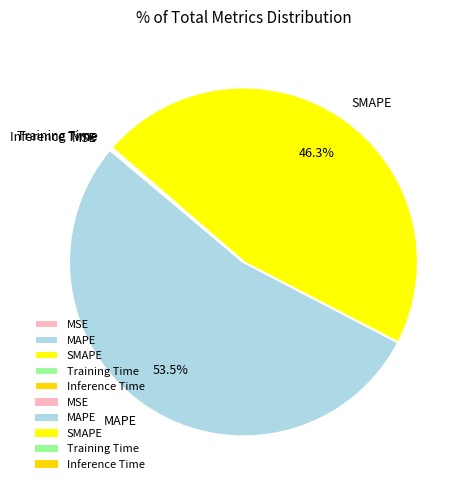

Which has a higher value, SMAPE or MAPE?

MAPE